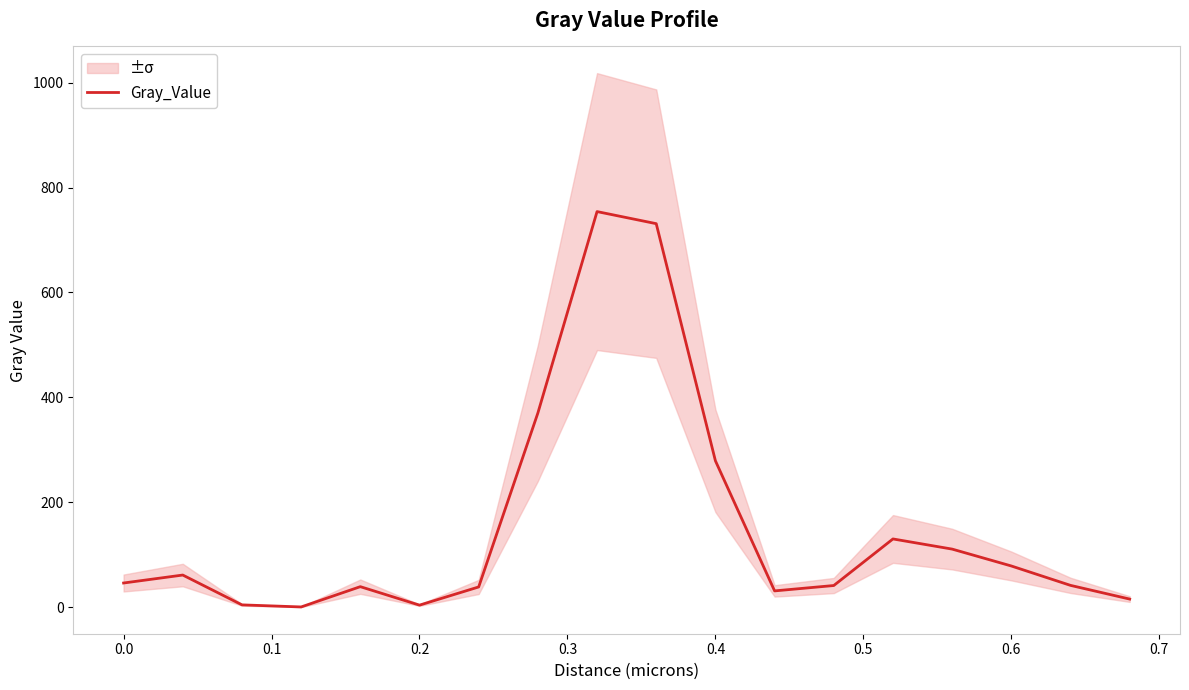

What is the highest value of the Gray_Value series?

754.2